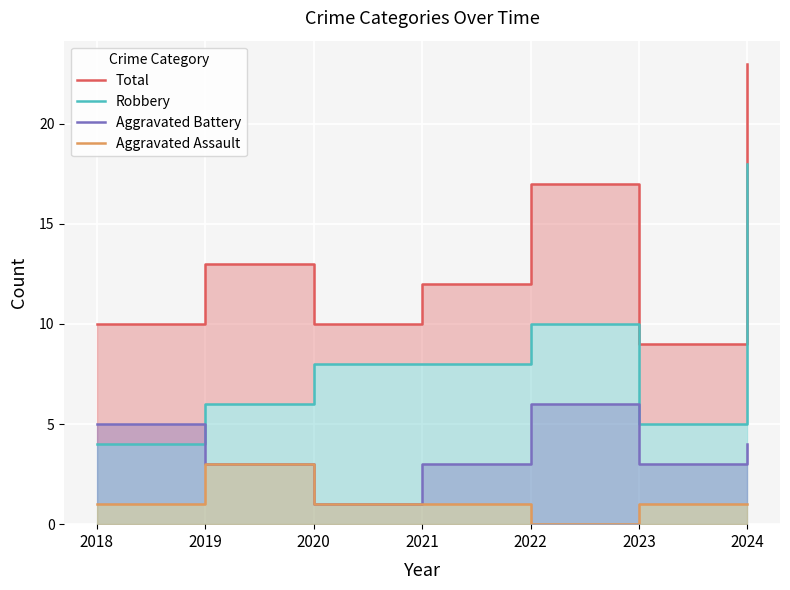

Reading left to right, extract all data points from this chart.

Total: 2018=10	2019=13	2020=10	2021=12	2022=17	2023=9	2024=23
Robbery: 2018=4	2019=6	2020=8	2021=8	2022=10	2023=5	2024=18
Aggravated Battery: 2018=5	2019=3	2020=1	2021=3	2022=6	2023=3	2024=4
Aggravated Assault: 2018=1	2019=3	2020=1	2021=1	2022=0	2023=1	2024=1